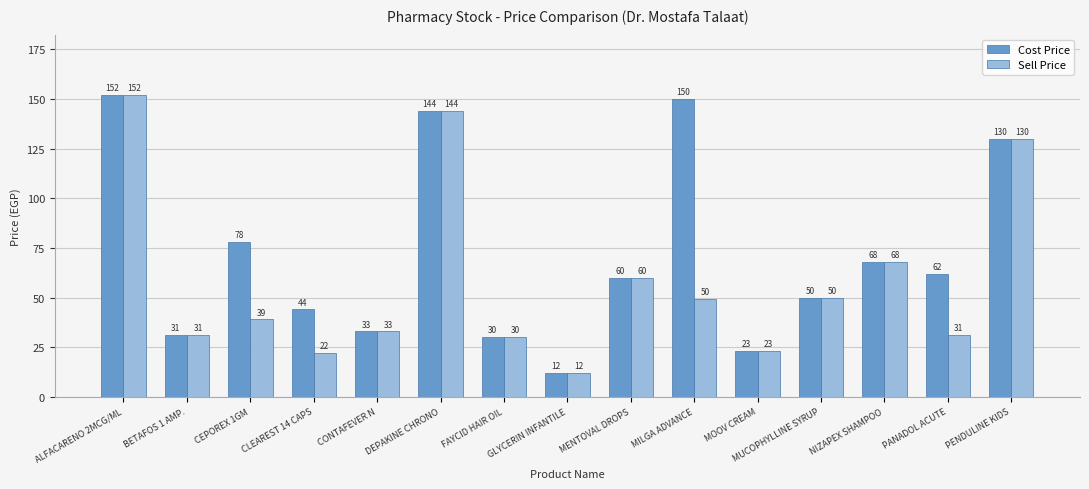

Count the number of data series in this chart.

2